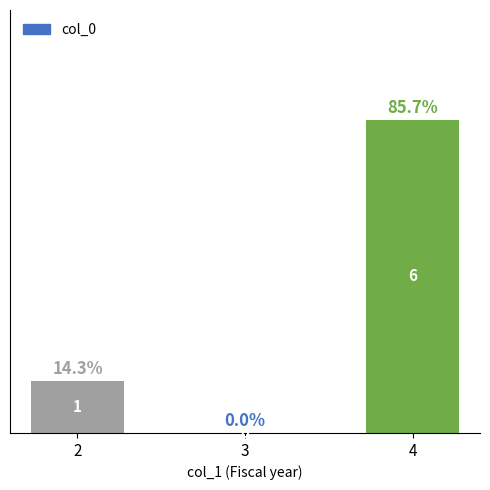

Reading left to right, transcribe all the data shown in this chart.

1	0	6